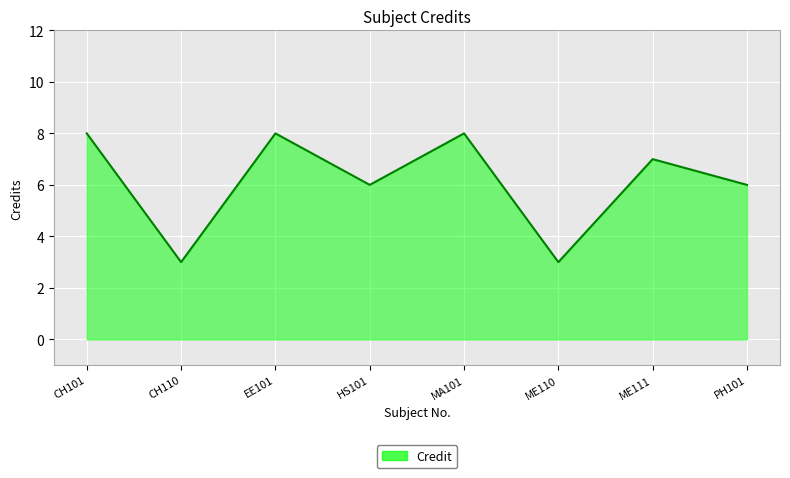

Which label corresponds to the smallest value in the chart?

CH110